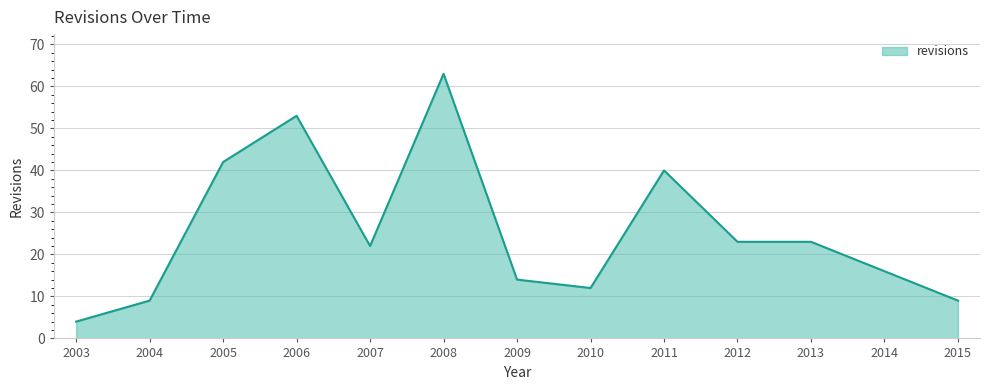

Between 2015 and 2007, which is larger?

2007